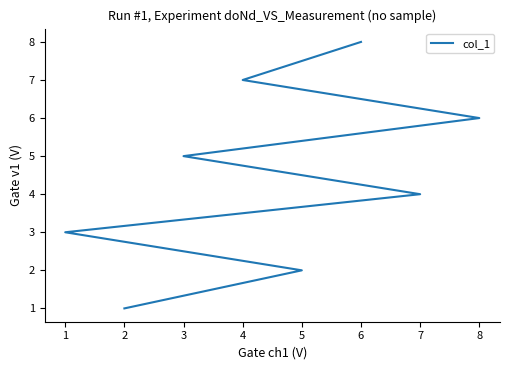

Reading left to right, what are all the values shown in this chart?

1	2	3	4	5	6	7	8